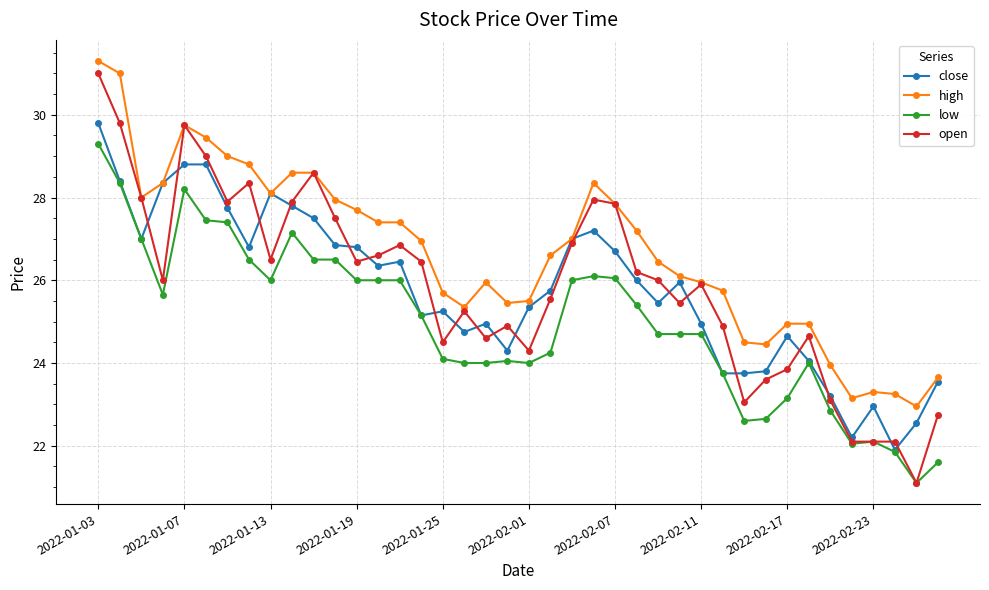

What is the maximum value for high?

31.3